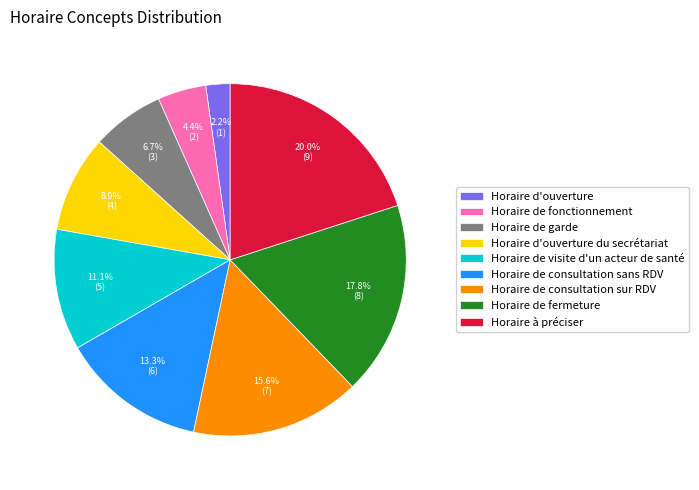

To the nearest percent, what is the combined percentage of Horaire de garde and Horaire à préciser?

27%